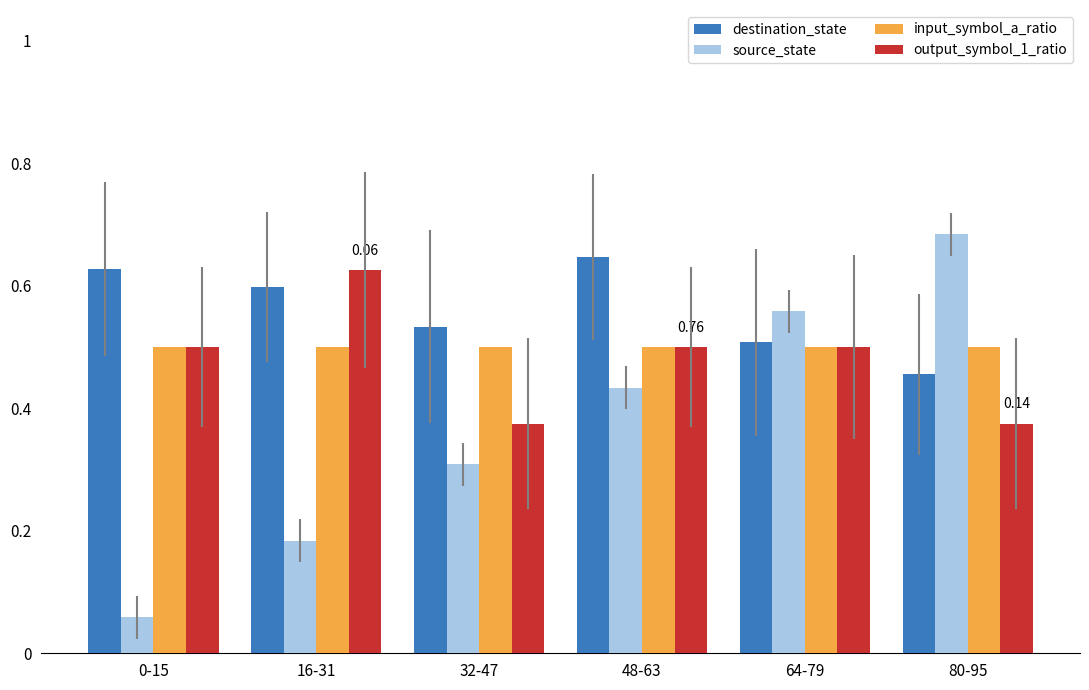

Between 16-31 and 80-95, which series saw the biggest shift?

source_state